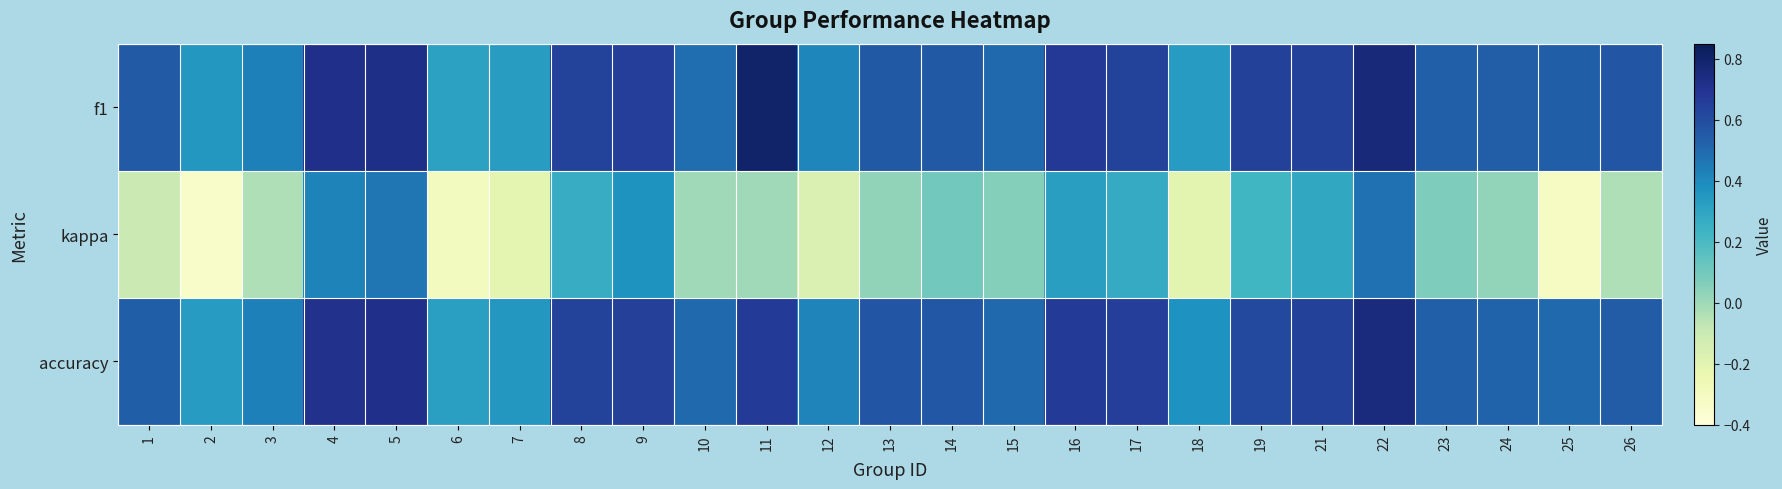

Which category has the lowest value across all series?

2